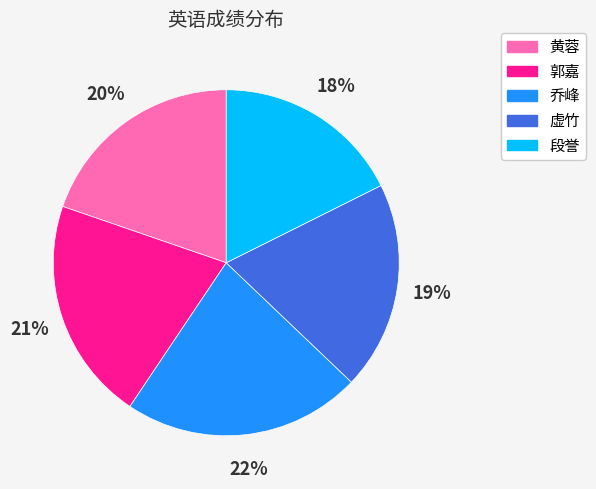

Does 郭嘉 represent more than half of the total?

No